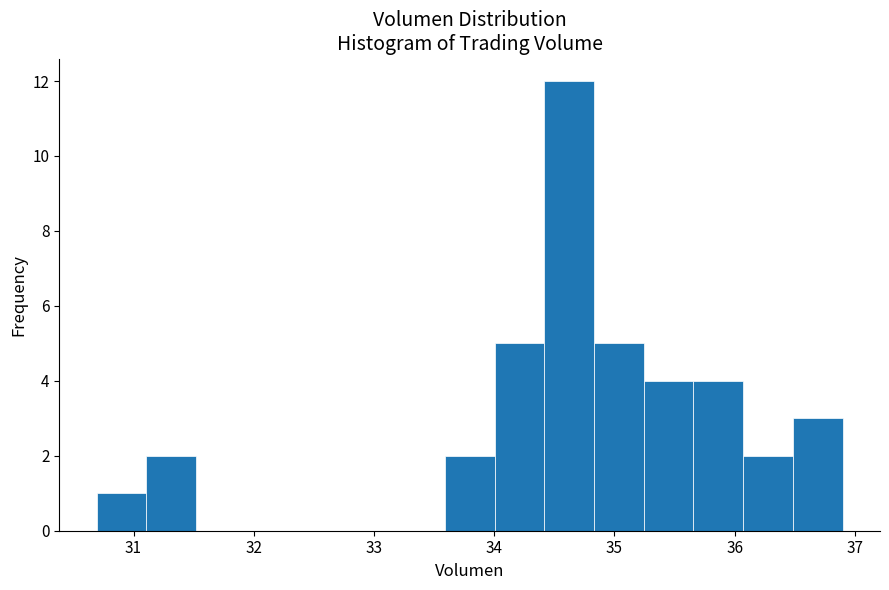

Reading left to right, transcribe this chart: for each bar, give the range it covers on the x-axis and its height. Neither the bar edges nor the heights are printed on the chart, so give them approximately, as read against the axes.

30.7 to 31.1: 1
31.1 to 31.5: 2
31.5 to 31.9: 0
31.9 to 32.3: 0
32.3 to 32.8: 0
32.8 to 33.2: 0
33.2 to 33.6: 0
33.6 to 34.0: 2
34.0 to 34.4: 5
34.4 to 34.8: 12
34.8 to 35.2: 5
35.2 to 35.7: 4
35.7 to 36.1: 4
36.1 to 36.5: 2
36.5 to 36.9: 3